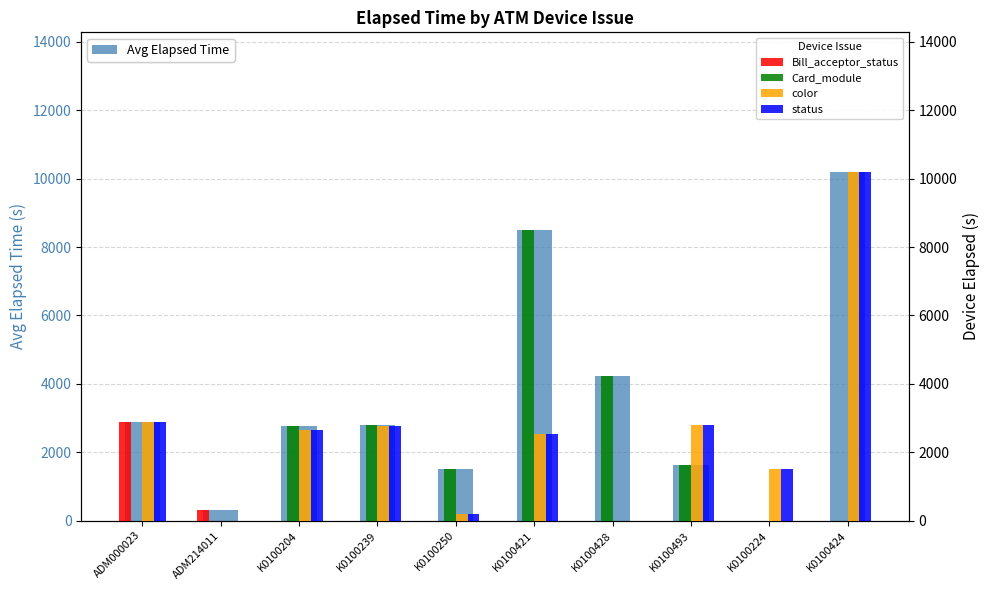

At how many categories does at least one series exceed 1134?

9